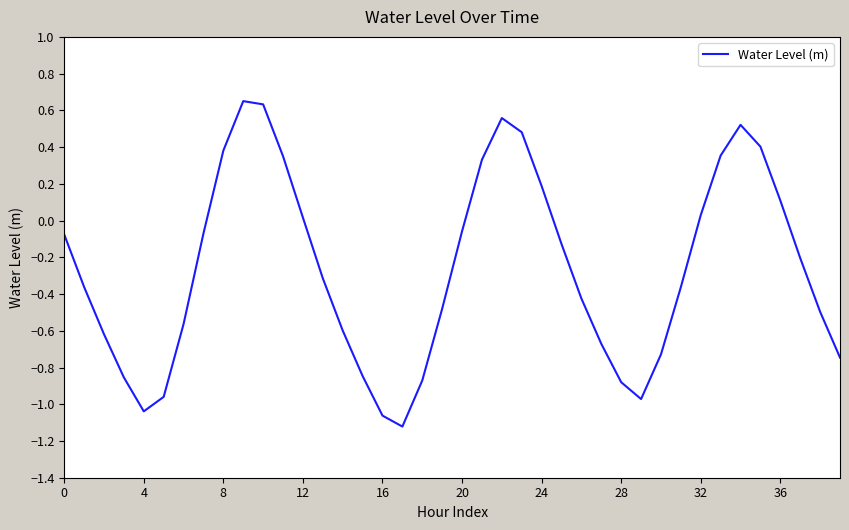

What is the difference between the maximum and minimum values?

1.8